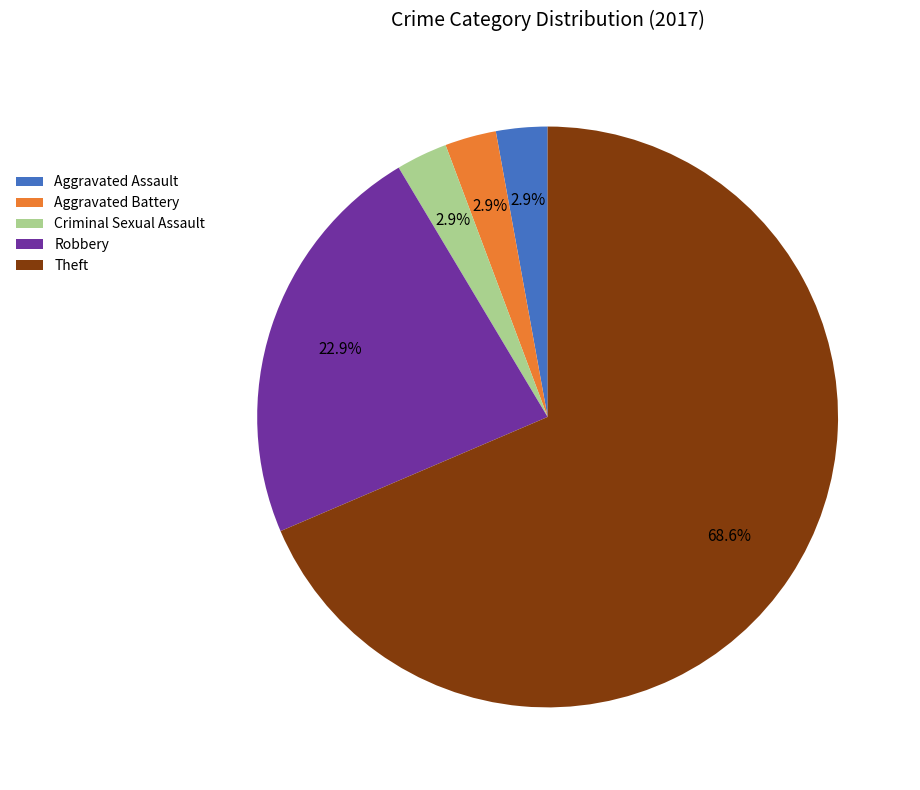

How much of the chart is everything except Robbery?

77.1%